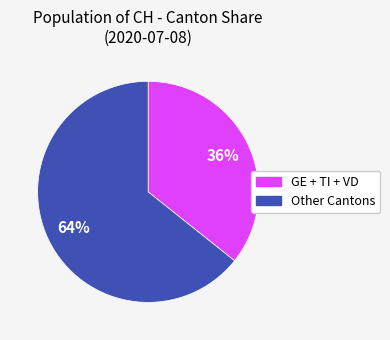

Is there any slice that represents more than half of the pie?

Yes